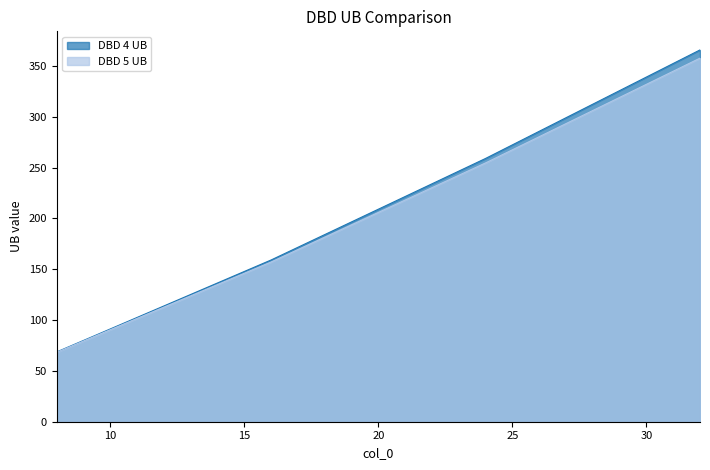

True or false: DBD 5 UB and DBD 4 UB intersect in this chart.

False